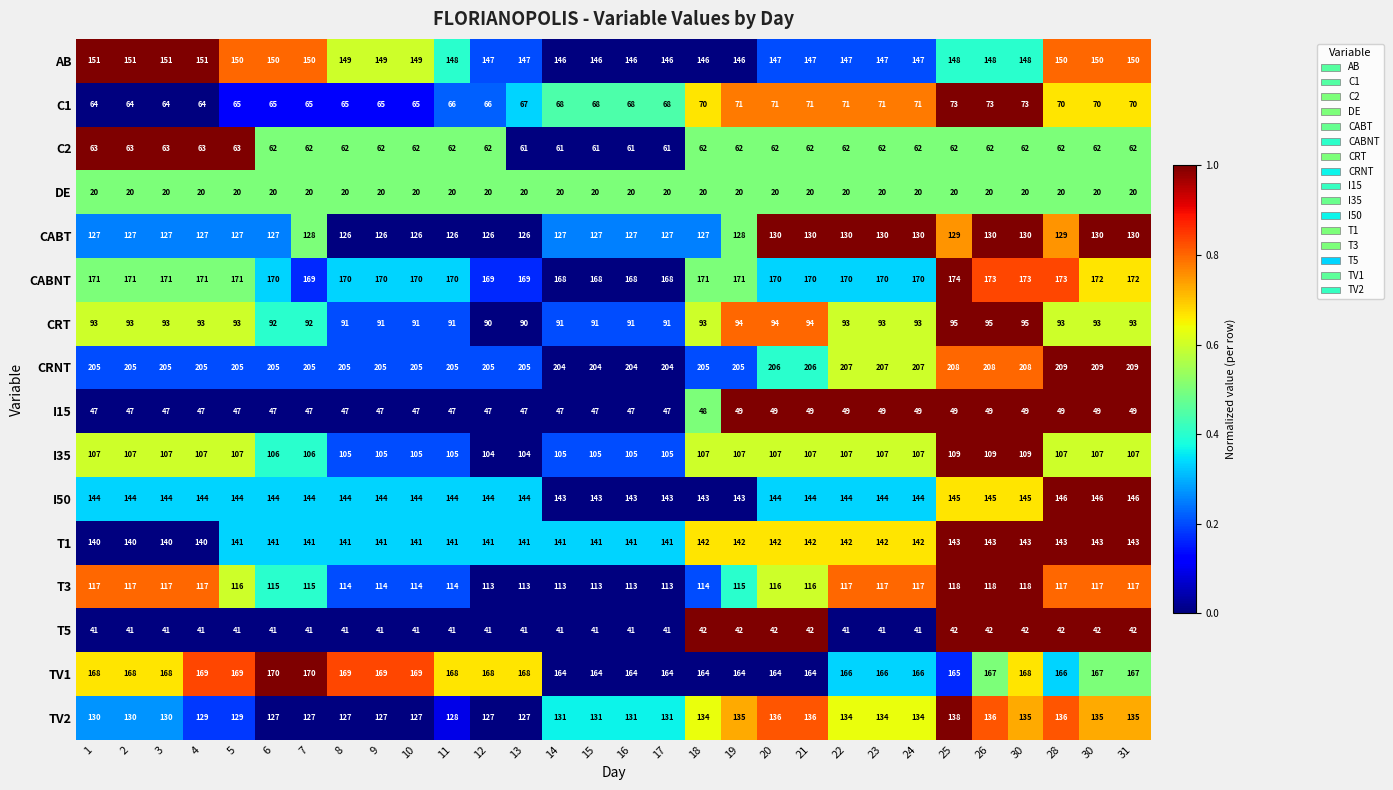

How many categories are shown in the chart?

30